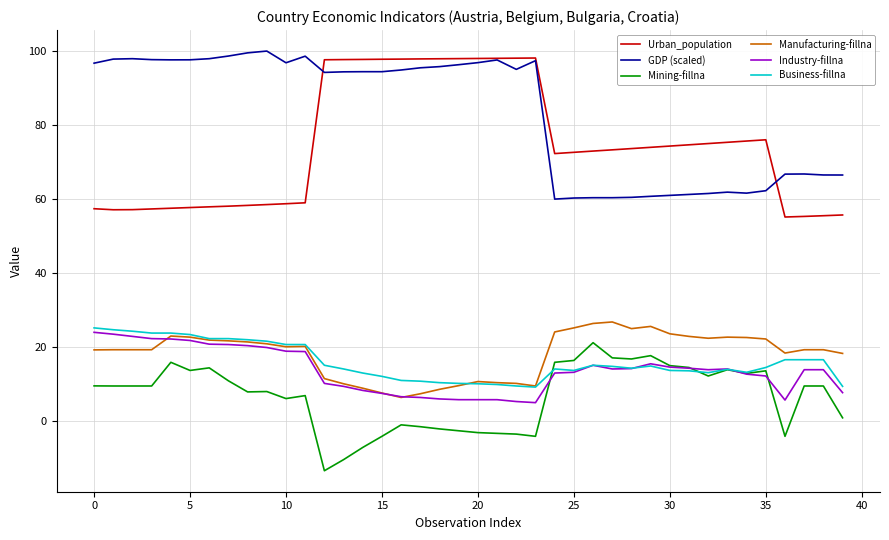

What is the sum of all Industry-fillna values?

546.4